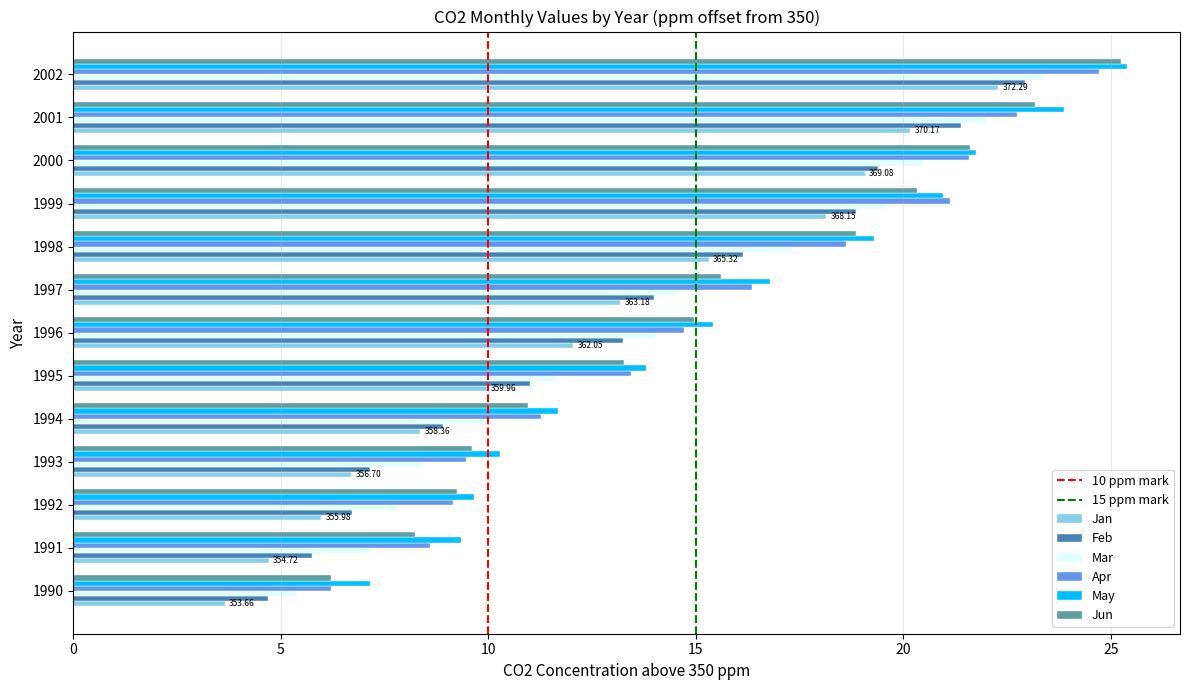

What is the difference between the Apr values at 2002 and 1992?

15.6